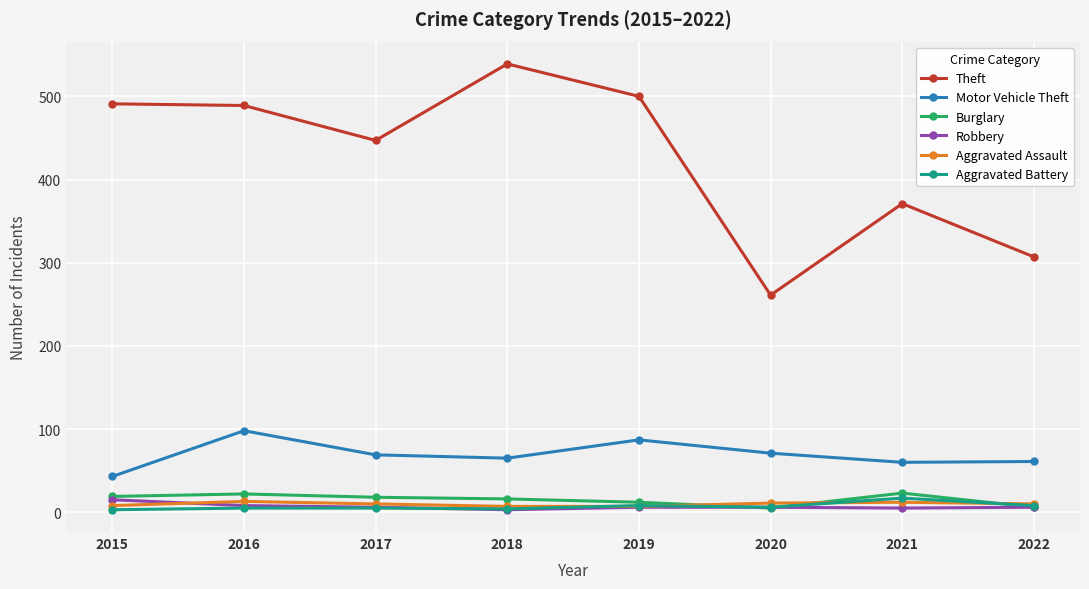

Which series changed the most between 2020 and 2022?

Theft